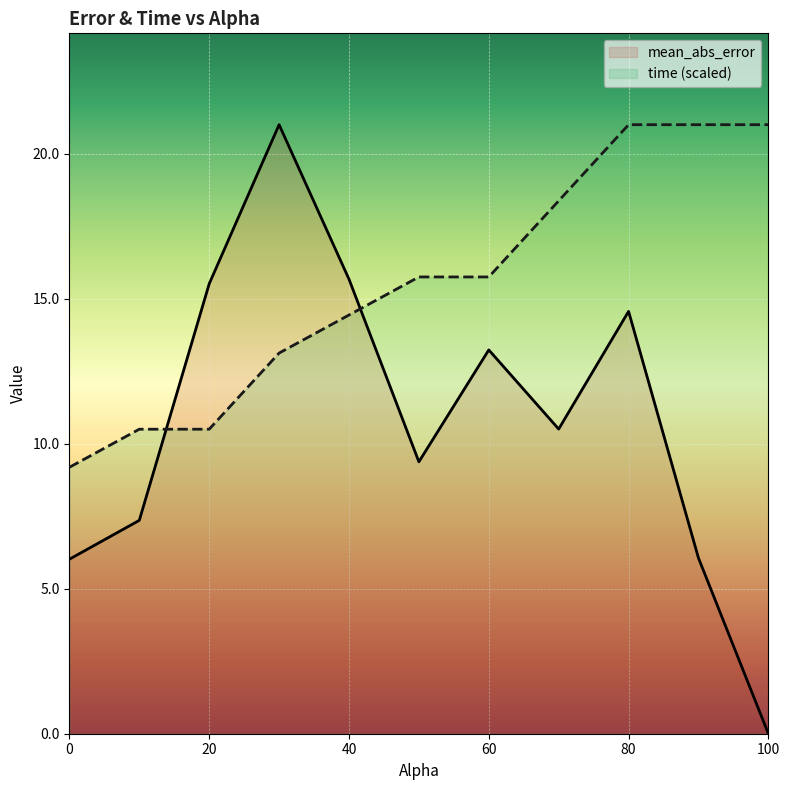

How many times do time and mean_abs_error cross each other?

2